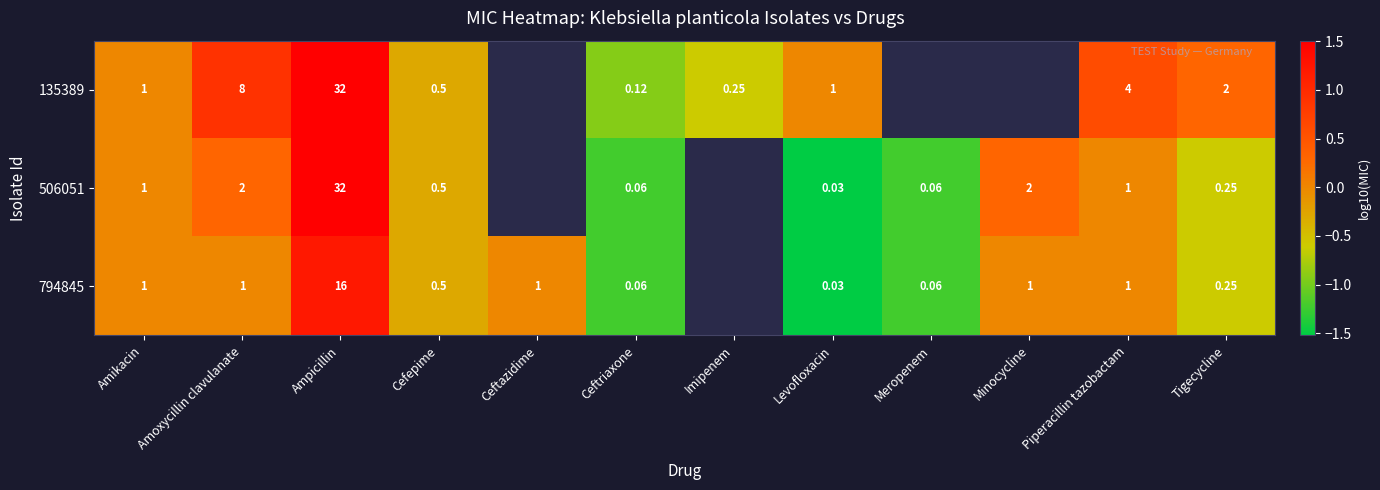

At Ampicillin, list the series in order from largest to smallest.

135389, 506051, 794845